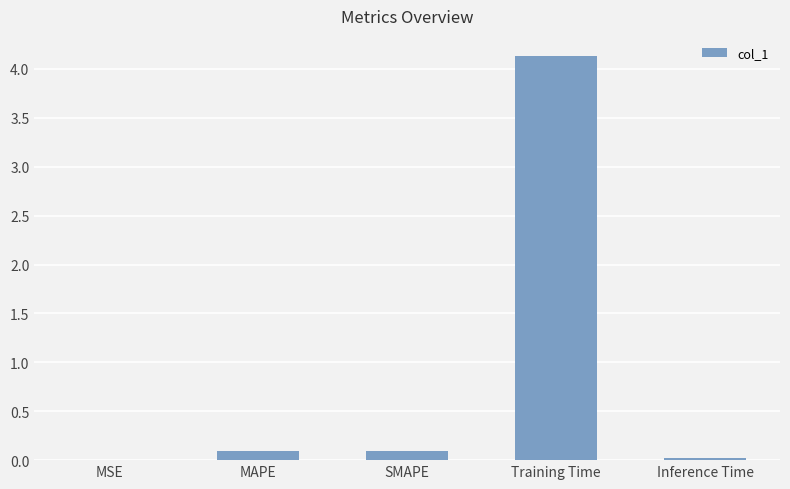

Which label corresponds to the largest value in the chart?

Training Time